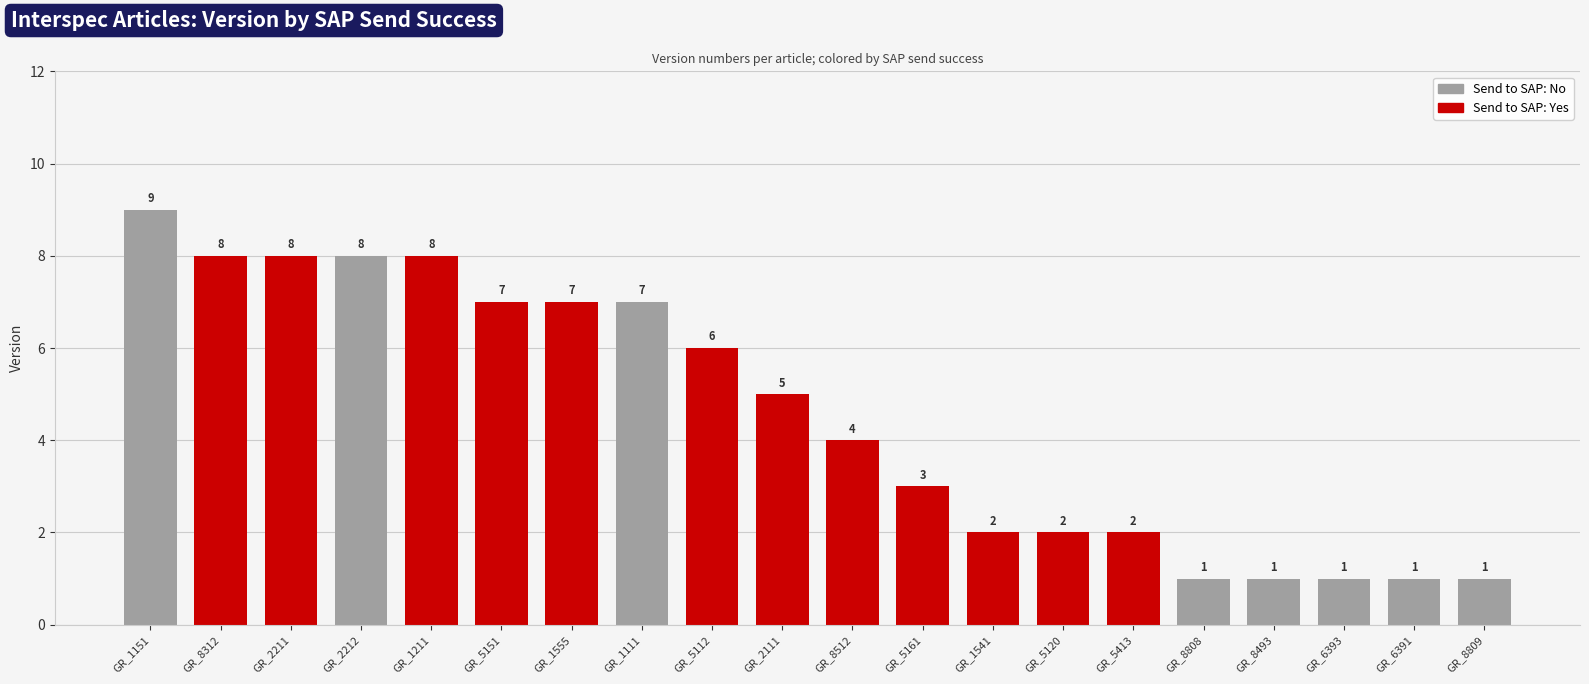

What value does the data have at GR_1555?

7